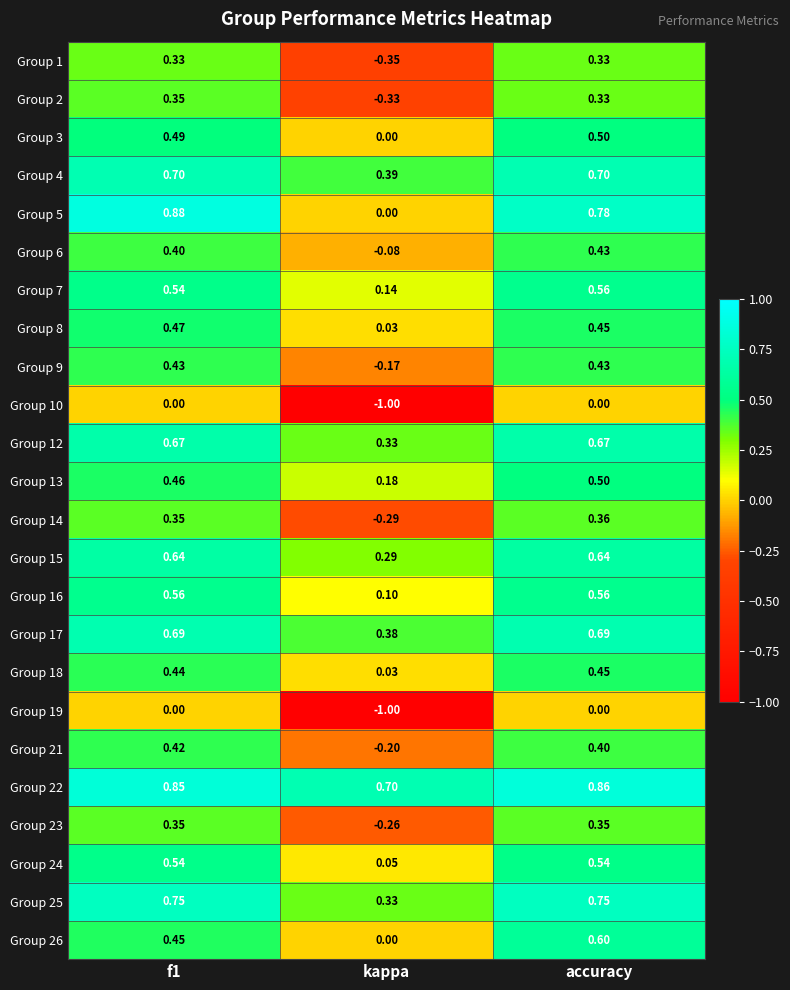

What is the total value across all series at f1?

11.8